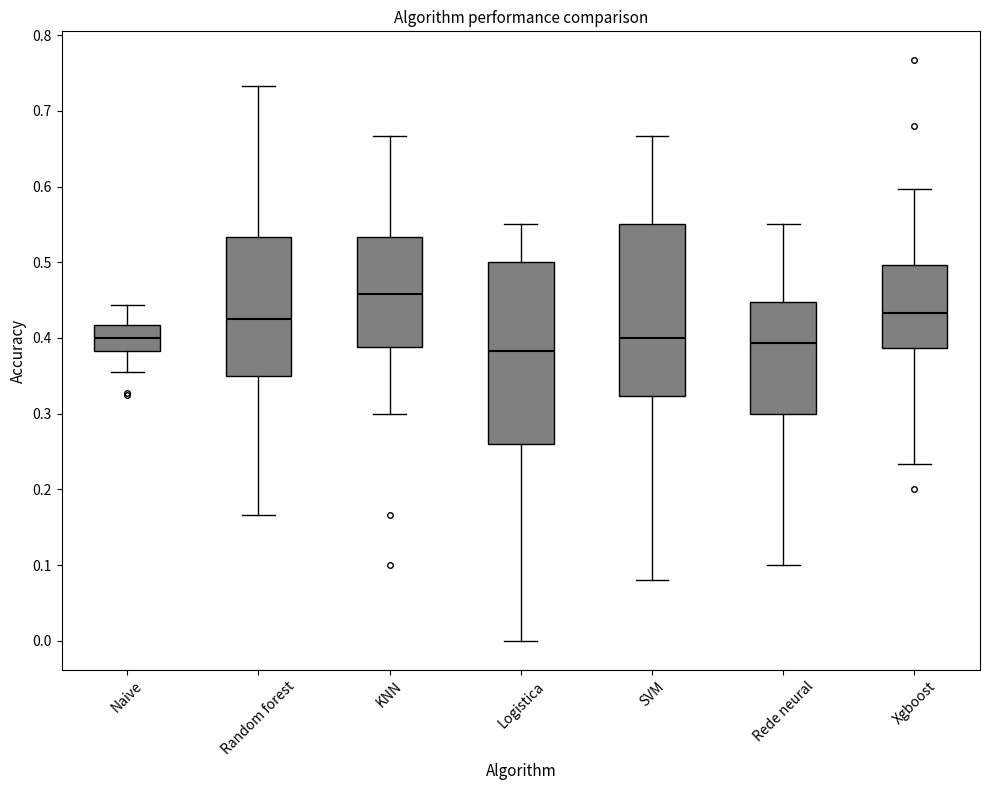

Where is the upper edge of the box for Naive on the y-axis? The values are not printed on the chart, so give them approximately, as read against the axis.

0.42